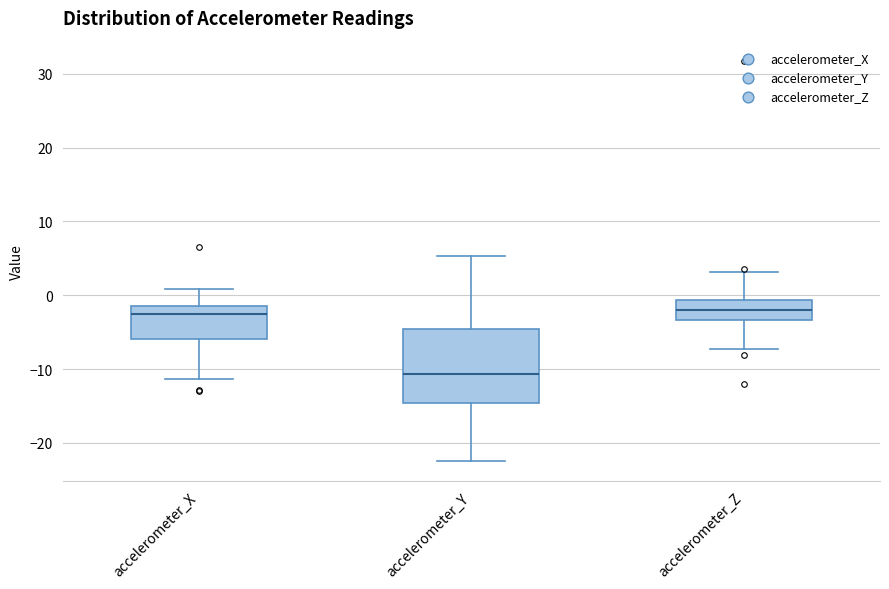

Which box has the lowest median line?

accelerometer_Y